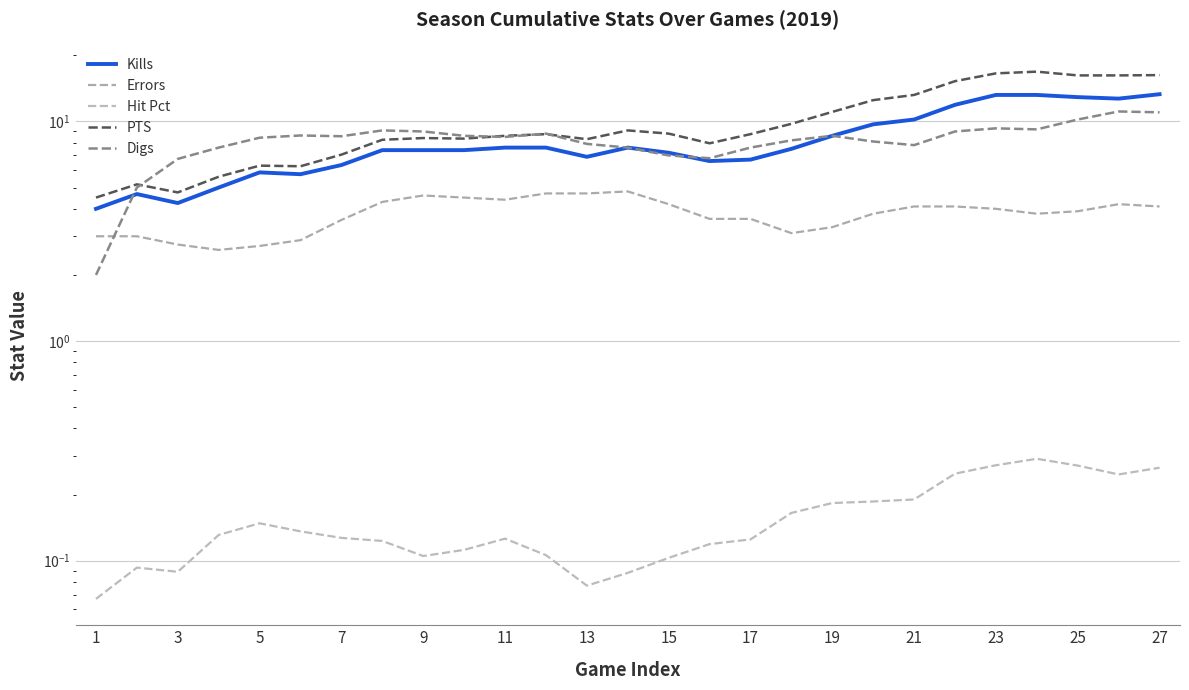

What is the difference between the maximum and minimum values in the Hit Pct series?

0.2